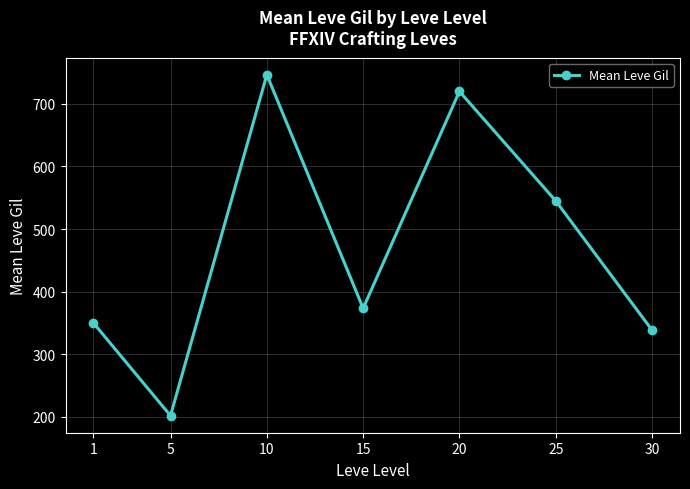

What is the smallest value displayed?

201.7